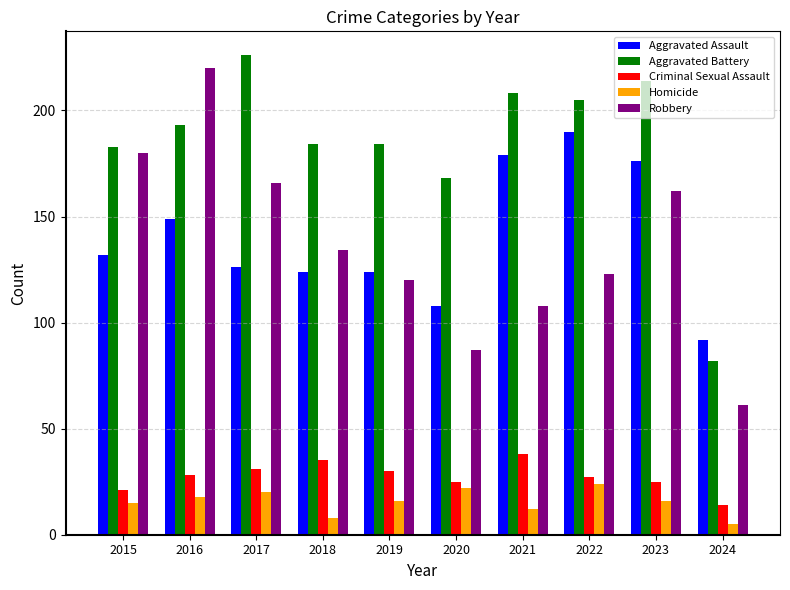

Reading left to right, transcribe all the data shown in this chart.

Aggravated Assault: 2015=132	2016=149	2017=126	2018=124	2019=124	2020=108	2021=179	2022=190	2023=176	2024=92
Aggravated Battery: 2015=183	2016=193	2017=226	2018=184	2019=184	2020=168	2021=208	2022=205	2023=214	2024=82
Criminal Sexual Assault: 2015=21	2016=28	2017=31	2018=35	2019=30	2020=25	2021=38	2022=27	2023=25	2024=14
Homicide: 2015=15	2016=18	2017=20	2018=8	2019=16	2020=22	2021=12	2022=24	2023=16	2024=5
Robbery: 2015=180	2016=220	2017=166	2018=134	2019=120	2020=87	2021=108	2022=123	2023=162	2024=61